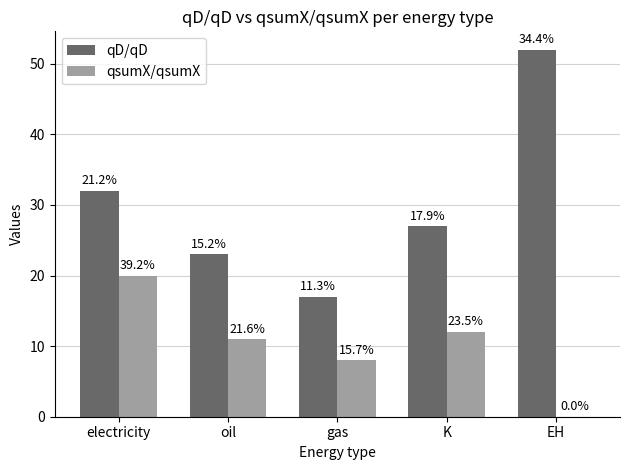

Between electricity and EH, which series saw the biggest shift?

qD/qD